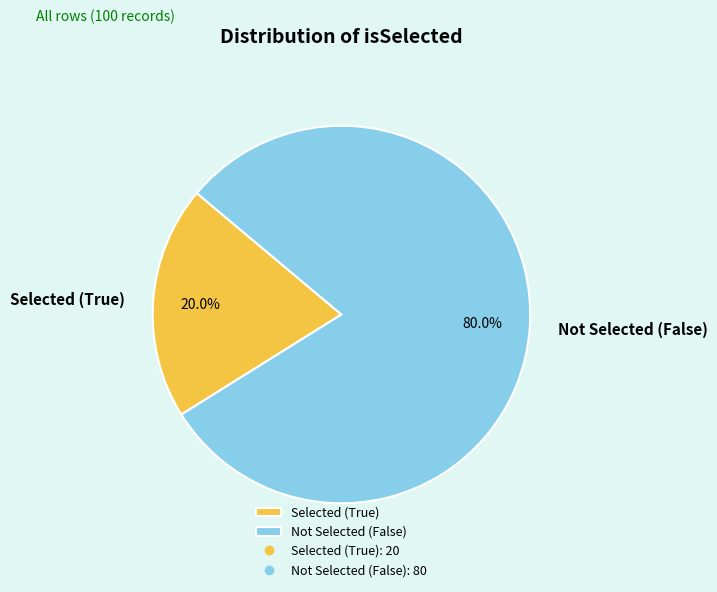

Rank the categories by value from highest to lowest.

Not Selected (False), Selected (True)